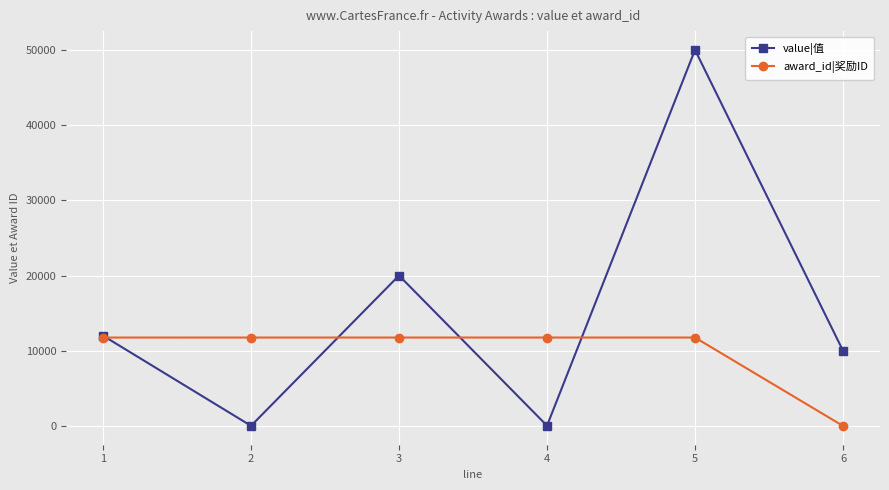

At which category does value|值 reach its first local peak?

3